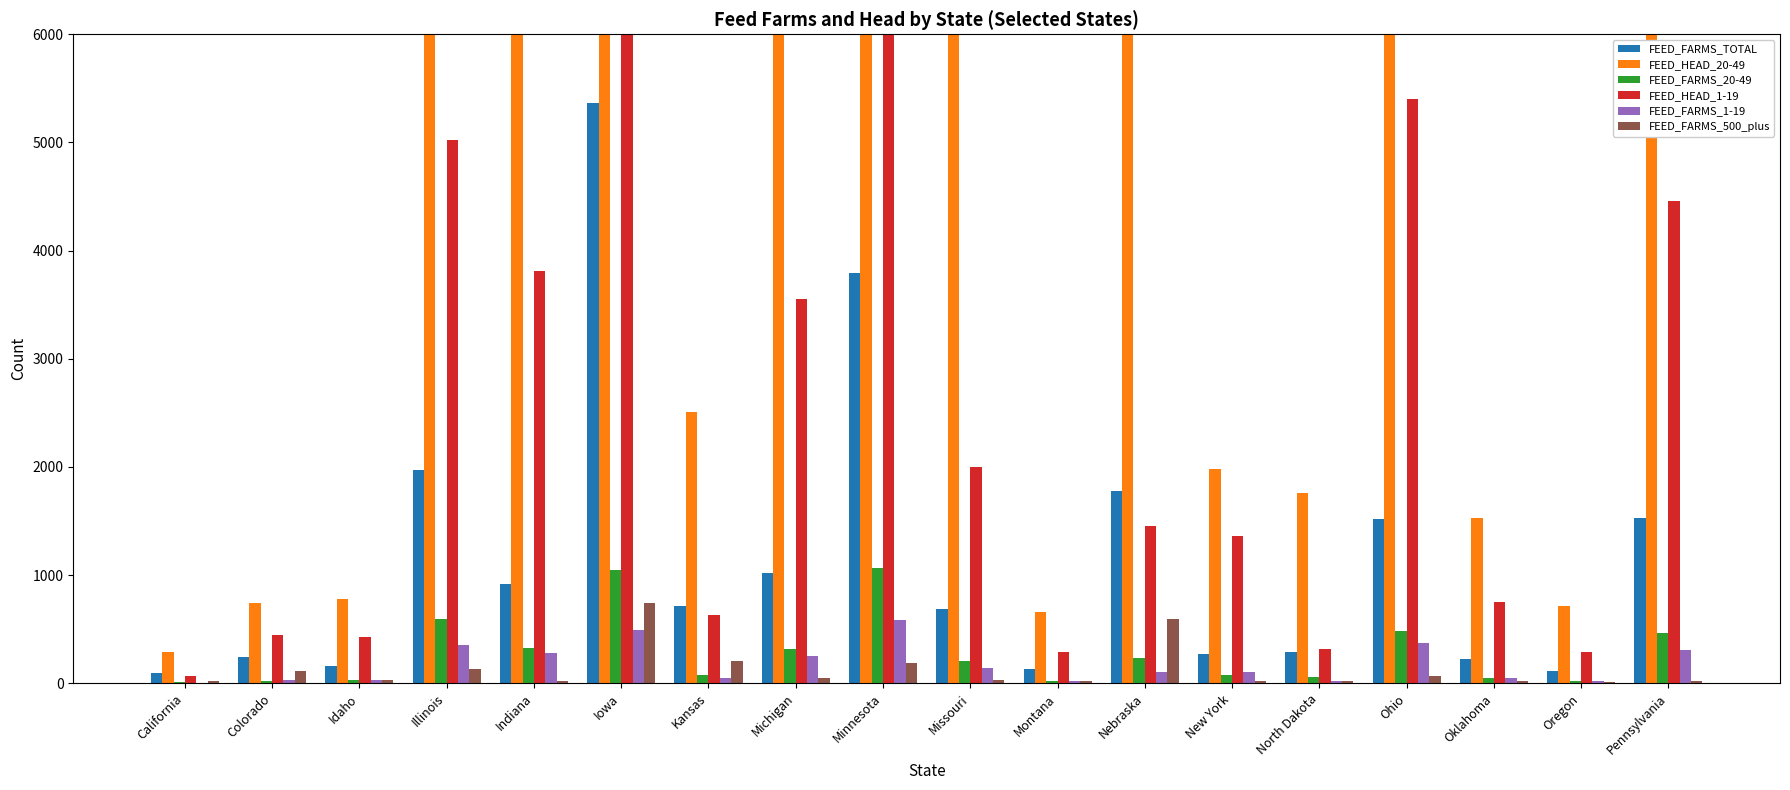

Is it true that FEED_FARMS_20-49 equals 5 at California?

False